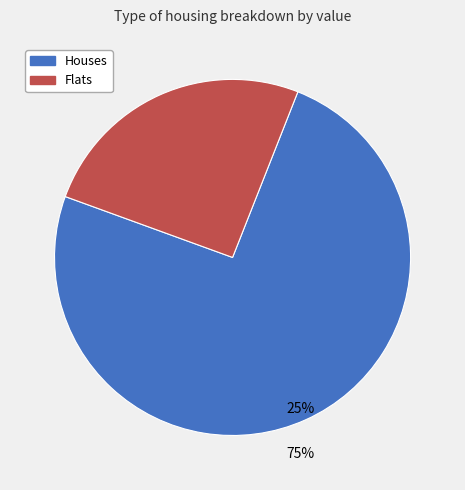

Combined, do Houses and Flats account for over 50%?

Yes